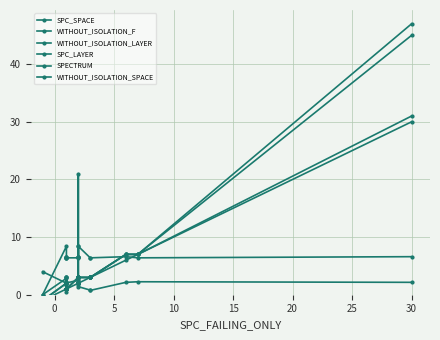

How many distinct data groups are displayed?

6